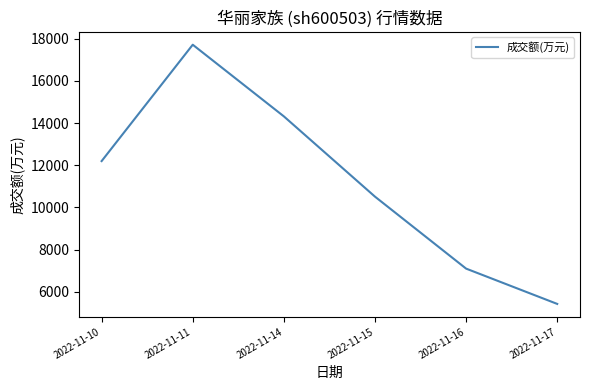

At which category does the data reach its first local peak?

2022-11-11